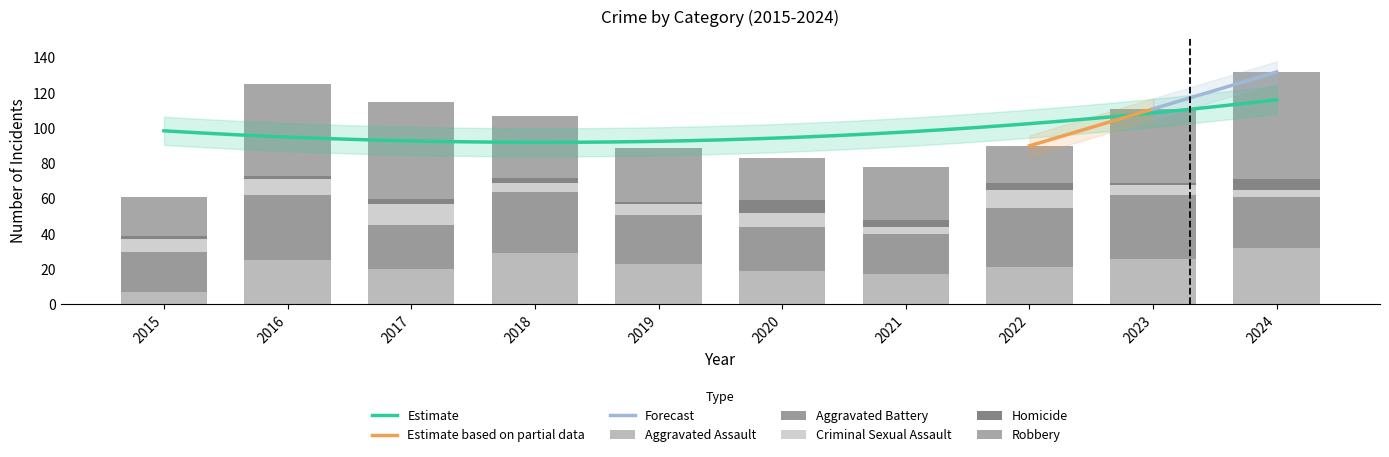

List the labels in order of Robbery value, largest first.

2024, 2017, 2016, 2023, 2018, 2019, 2021, 2020, 2015, 2022